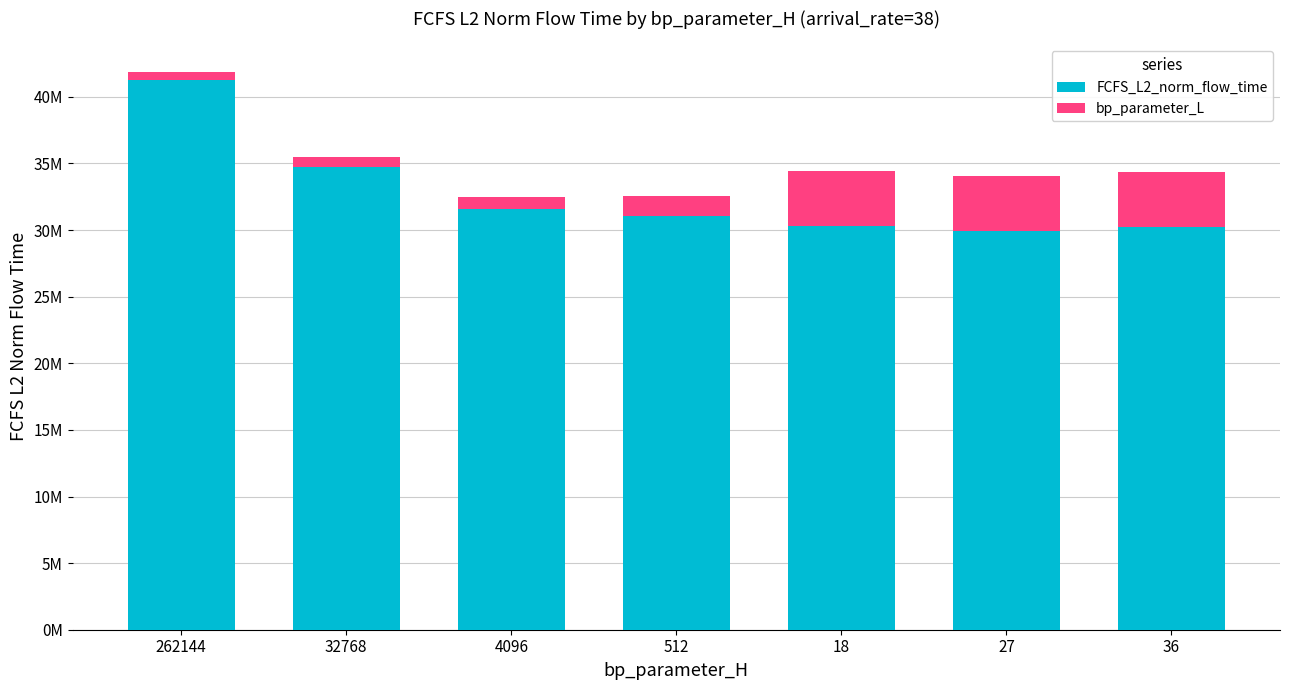

At which label does FCFS_L2_norm_flow_time reach its minimum?

27